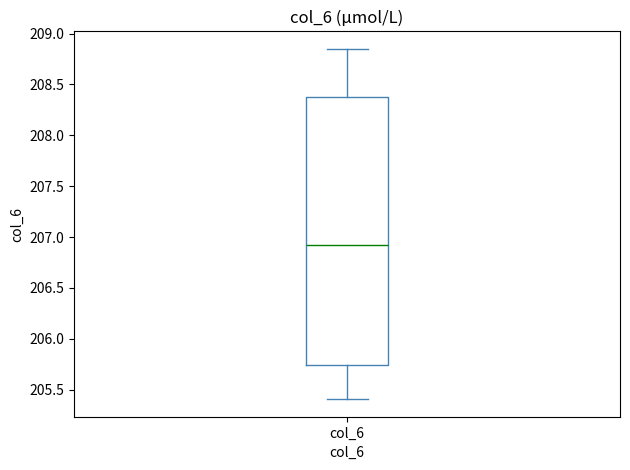

Read this box plot against the y-axis: the position of the median line, the range covered by the box, and the ends of both whiskers. The values are not printed on the chart, so give them approximately, as read against the axis.

median 206.90, box 205.75 to 208.40, whiskers 205.40 to 208.85